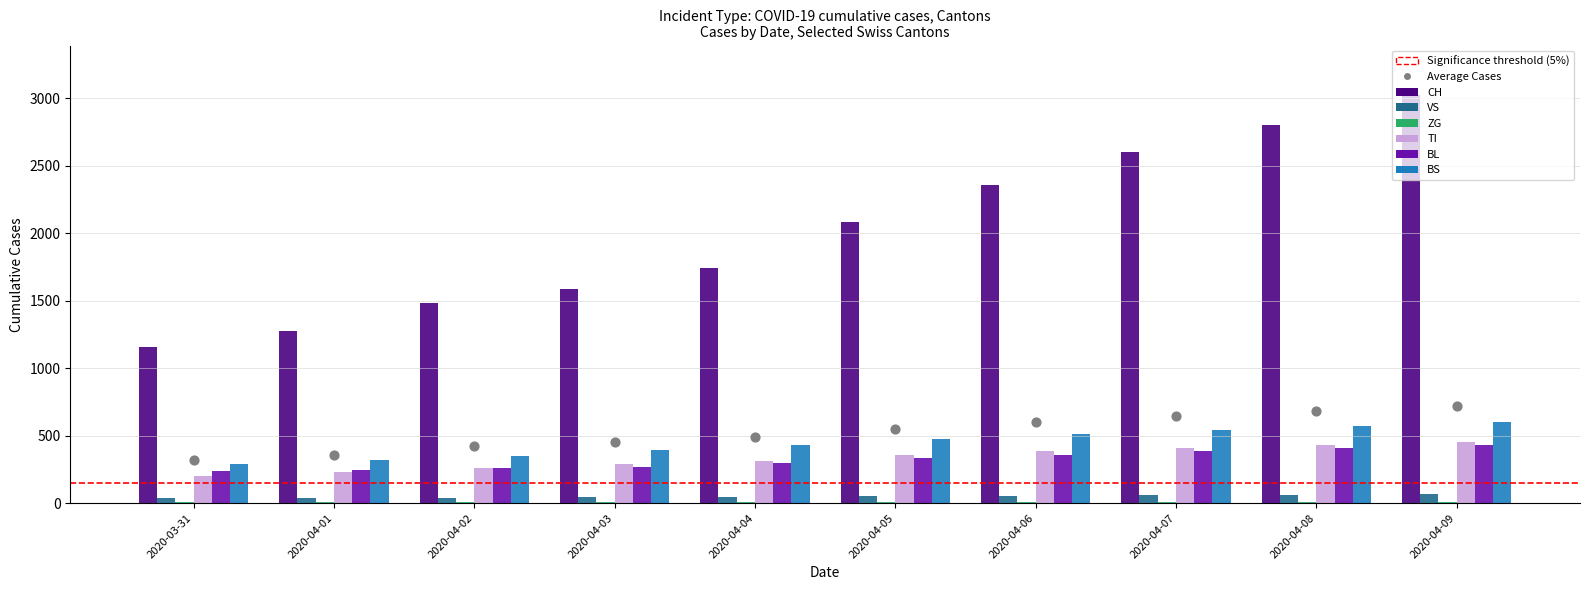

Which series has the largest Y range (max minus min)?

CH